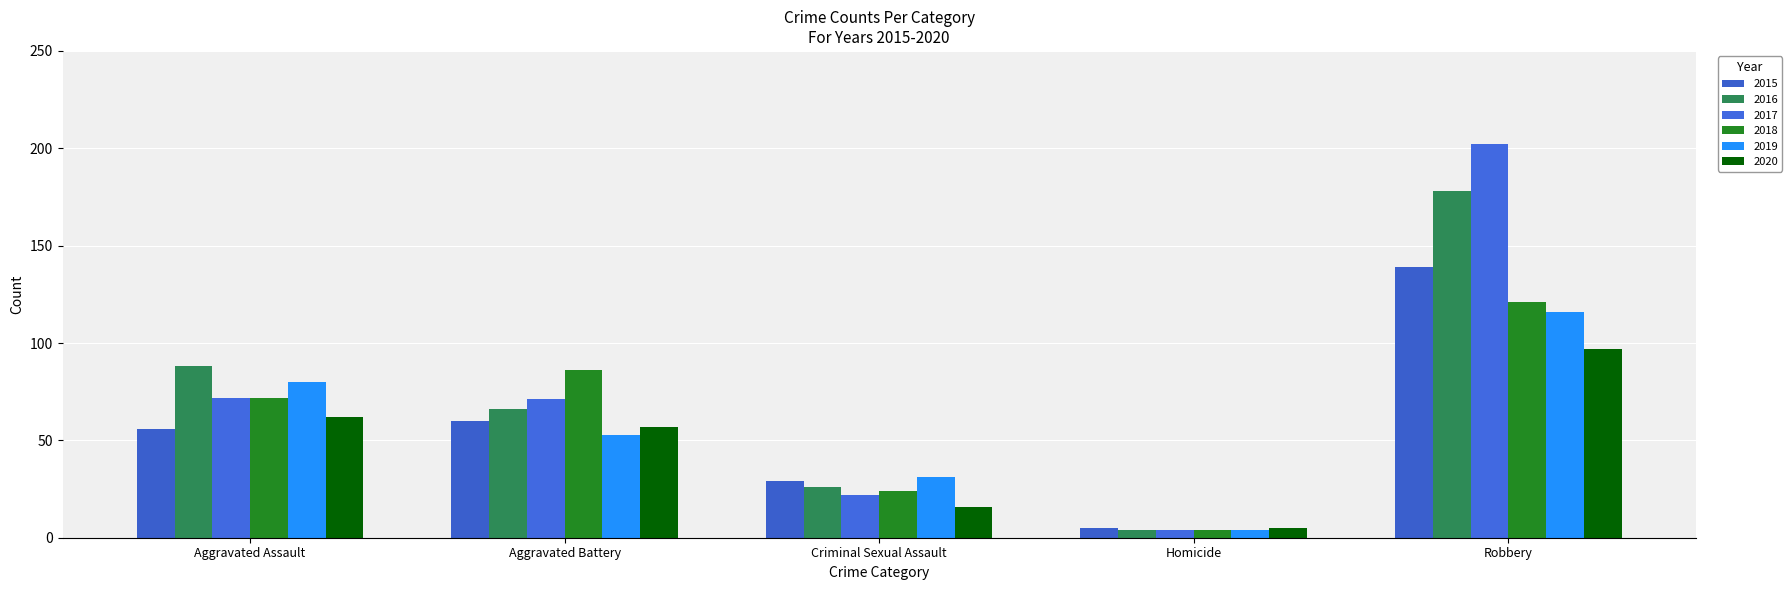

Which has a higher value, Robbery or Aggravated Assault?

Robbery